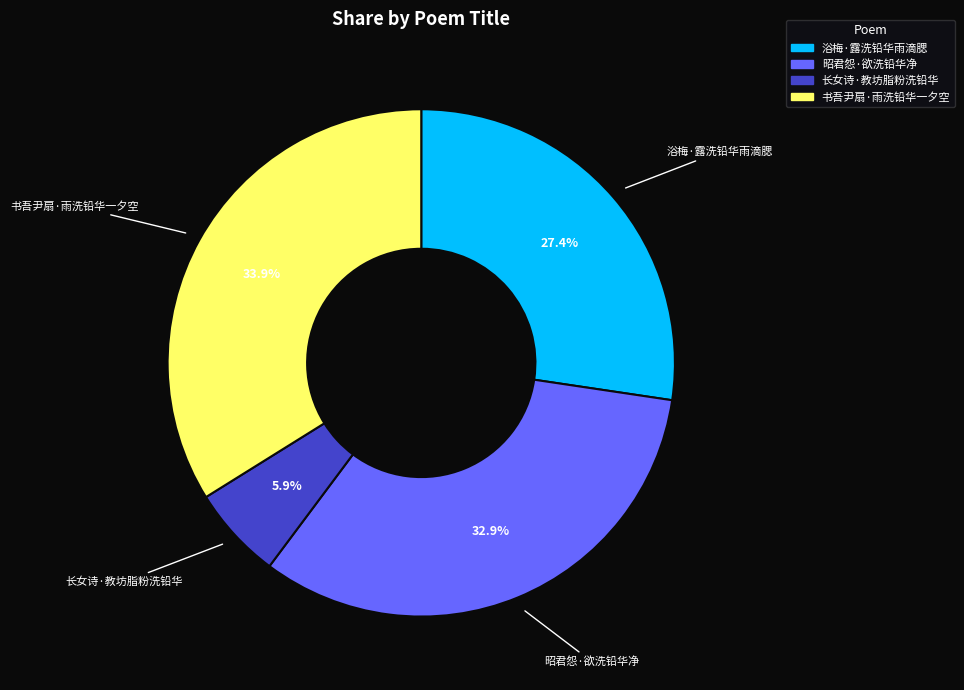

True or false: 浴梅·露洗铅华雨滴腮 accounts for 41% of the total.

False